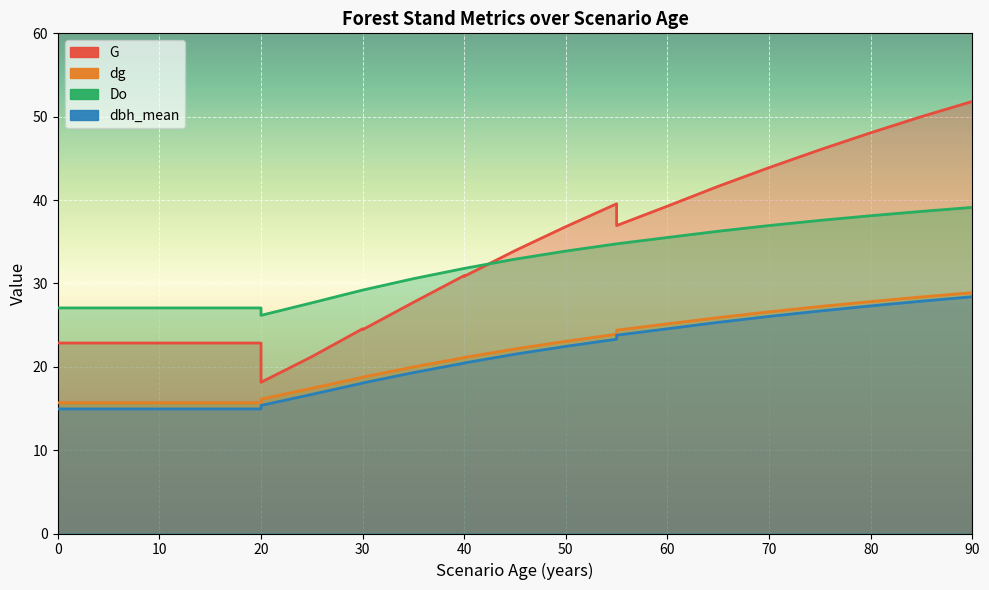

Reading left to right, transcribe all the data shown in this chart.

G: 22.9	22.9	22.9	22.9	22.9	22.9	19.0	18.1	21.2	24.6	24.4	27.7	30.9	30.9	33.9	36.8	39.5	36.9	39.3	41.6	43.9	46.0	48.1	50.0	51.8
dg: 15.7	15.7	15.7	15.7	15.7	15.7	15.7	16.1	17.4	18.7	18.8	20.0	21.1	21.1	22.1	23.1	23.9	24.4	25.1	25.9	26.6	27.2	27.8	28.4	28.9
Do: 27.1	27.1	27.1	27.1	27.1	27.1	26.2	26.2	27.7	29.2	29.2	30.6	31.8	31.8	32.9	33.9	34.8	34.8	35.5	36.3	36.9	37.6	38.1	38.6	39.1
dbh_mean: 14.9	14.9	14.9	14.9	14.9	14.9	14.9	15.4	16.7	18.0	18.1	19.3	20.4	20.5	21.5	22.4	23.3	23.8	24.6	25.3	26.0	26.7	27.3	27.9	28.4